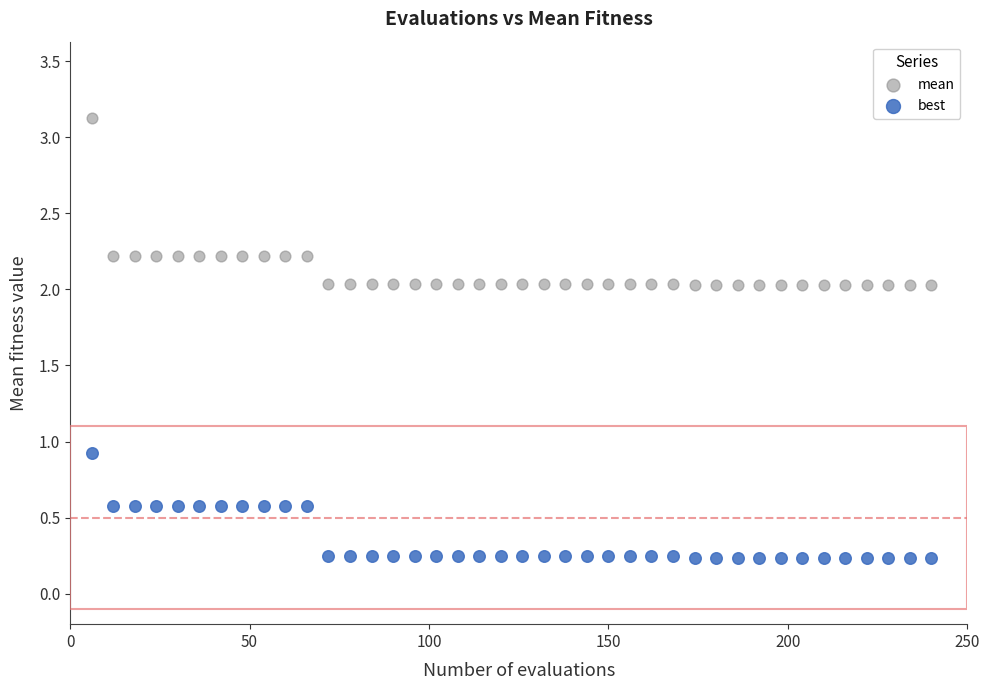

Which series contains the highest Y value?

mean